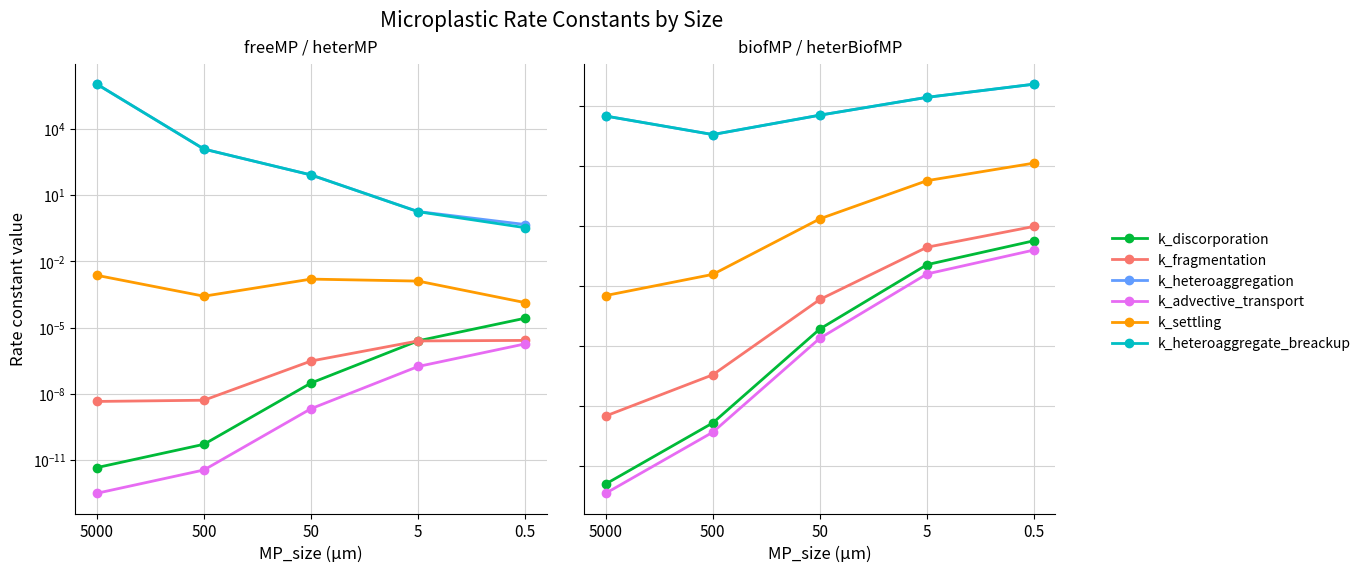

What is the difference between the maximum and minimum values in the k_heteroaggregate_breackup series?

118.4